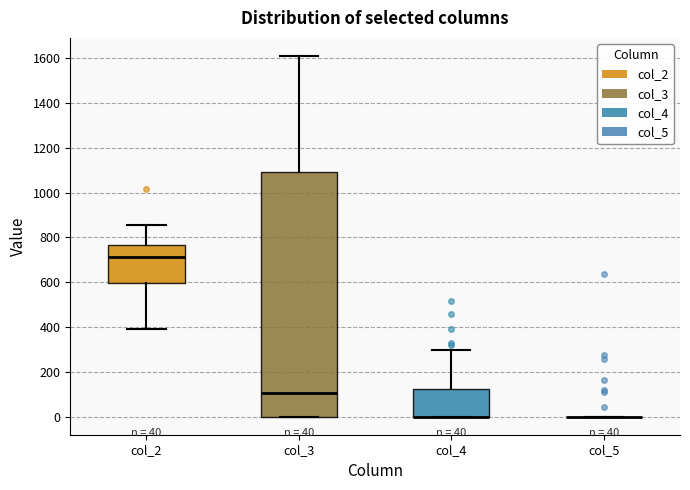

Which box is the tallest, from its lower edge to its upper edge?

col_3